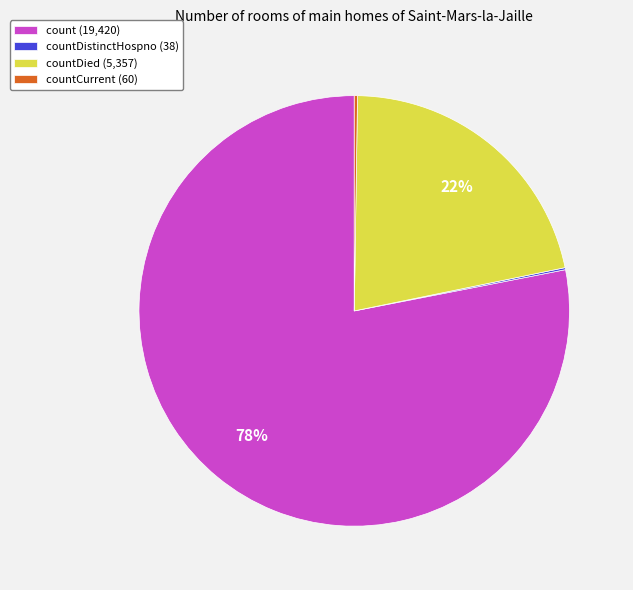

Is there a majority slice in this chart?

Yes